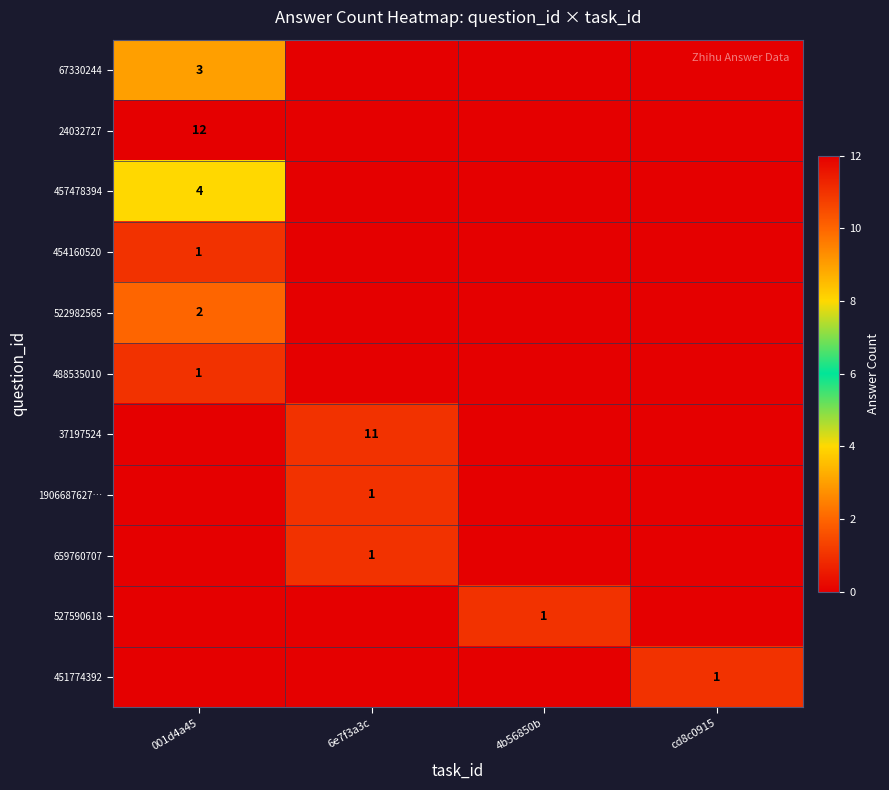

Is it true that 659760707 equals 1 at 6e7f3a3c?

True